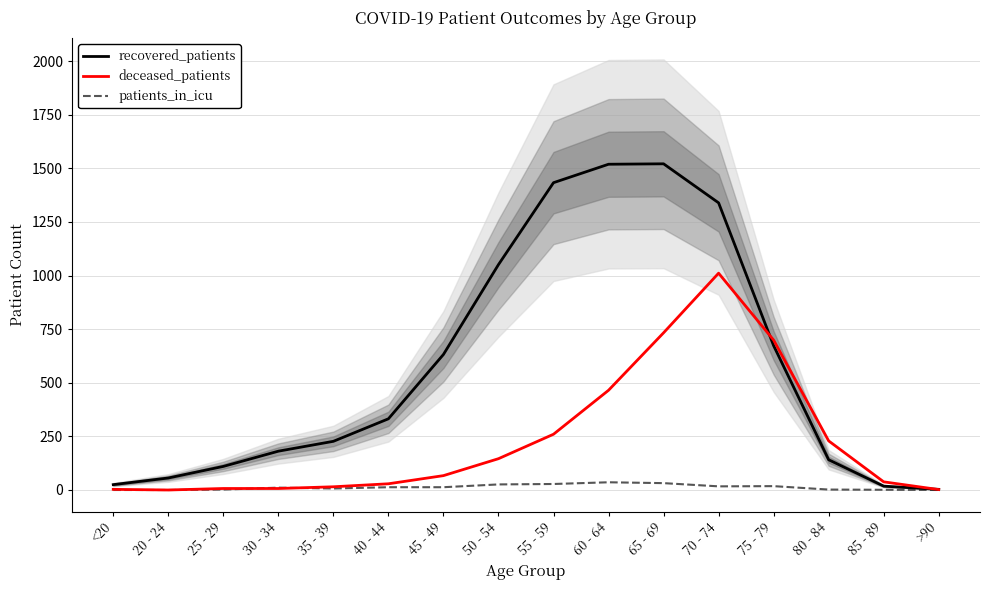

True or false: patients_in_icu and recovered_patients cross at least once.

False